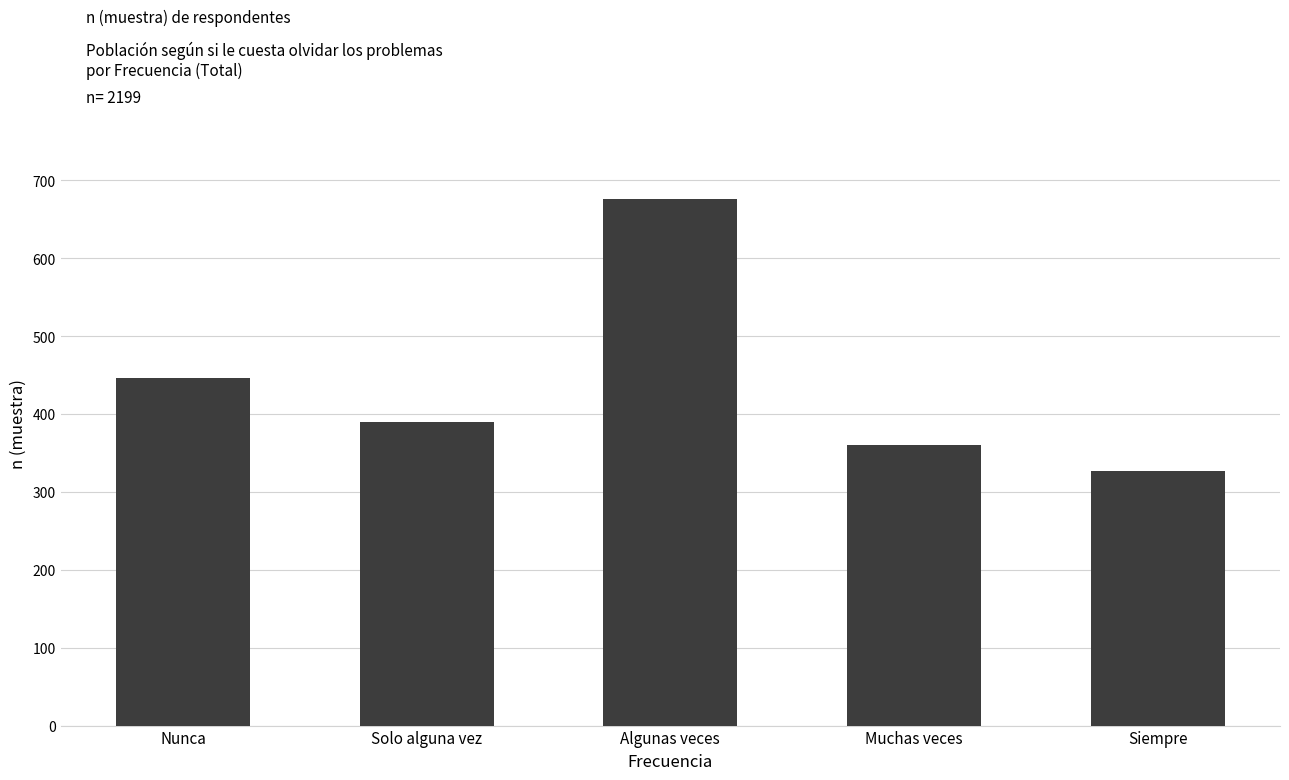

Rank the categories by value from highest to lowest.

Algunas veces, Nunca, Solo alguna vez, Muchas veces, Siempre